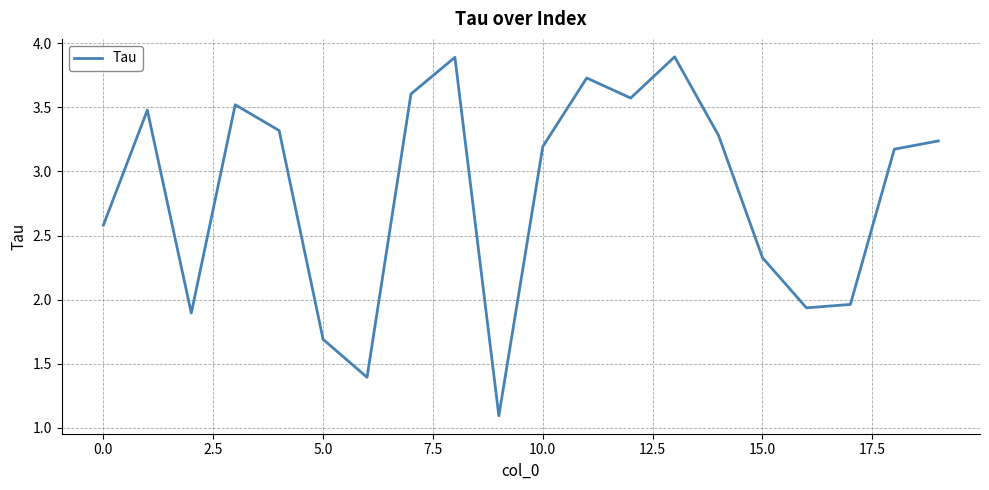

What is the minimum value shown in the chart?

1.1